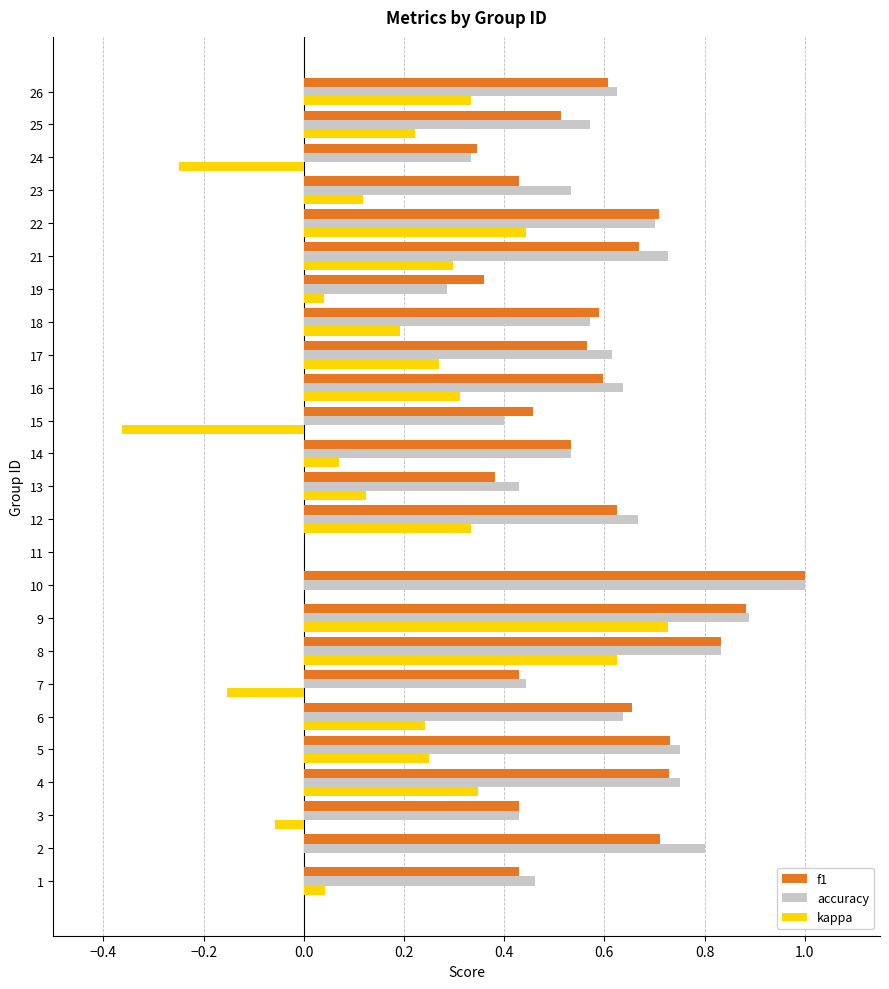

The accuracy series shows 0.6 at 17. True or false?

True